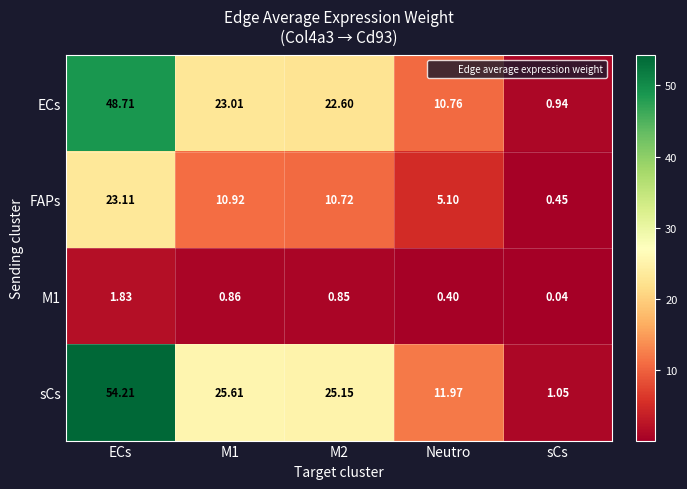

Rank the series at M2 from highest to lowest value.

sCs, ECs, FAPs, M1